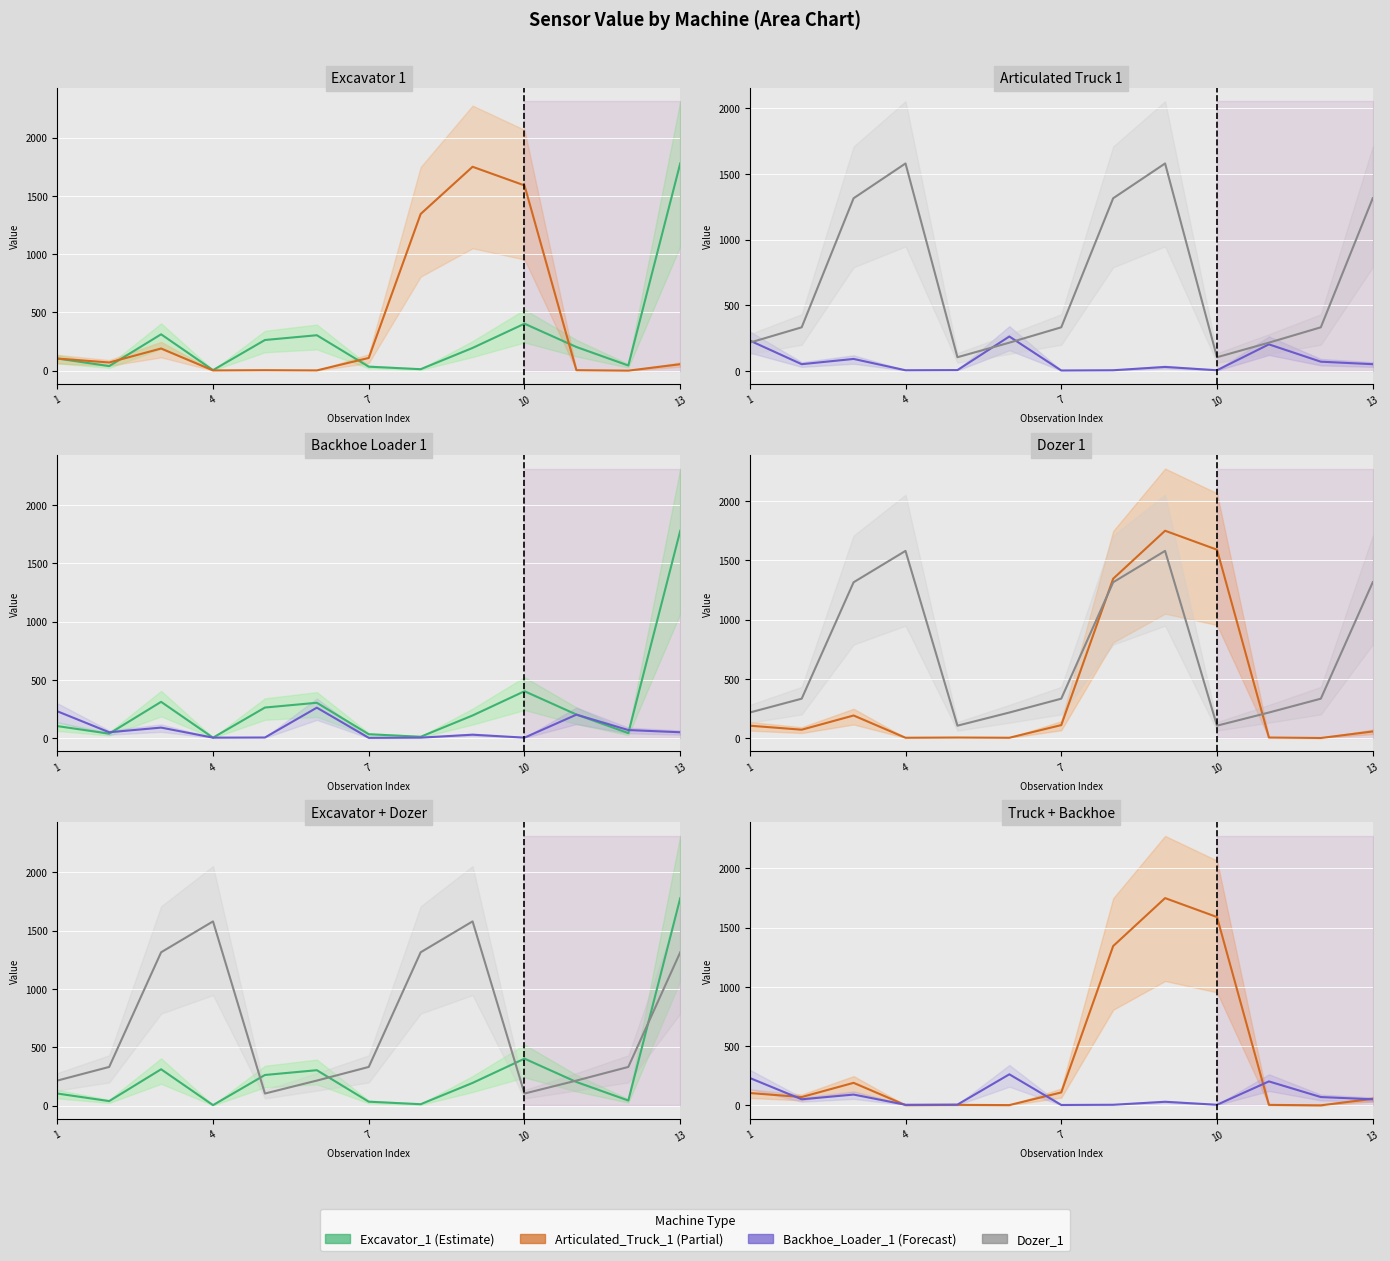

True or false: Backhoe_Loader_1 has more than 0 interior local peaks.

True